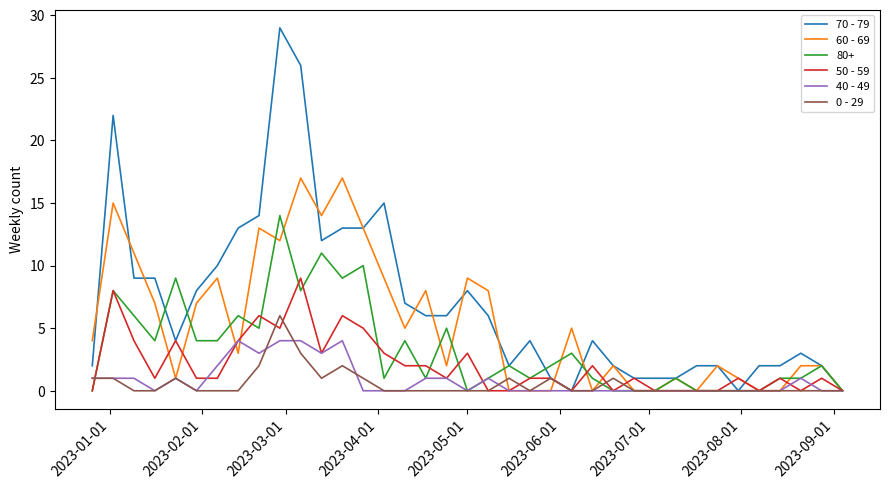

Which series has the widest spread of values?

70 - 79